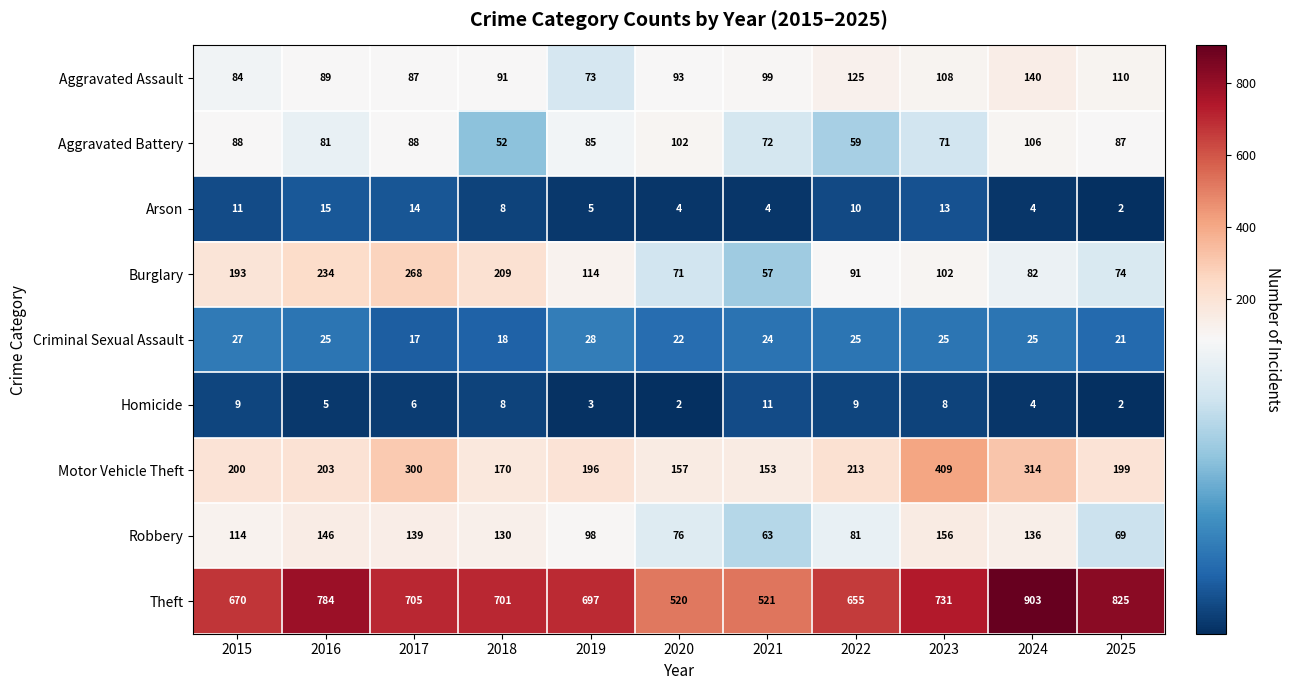

True or false: Theft has a value of 1079 at 2025.

False